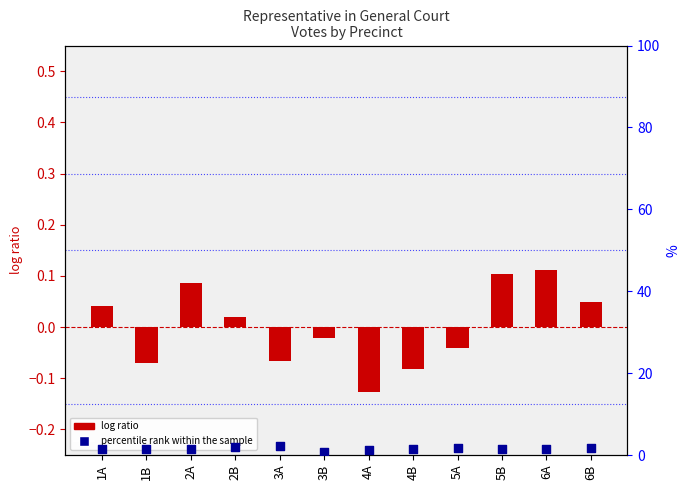

What is the total value across all series at 2A?

1.7